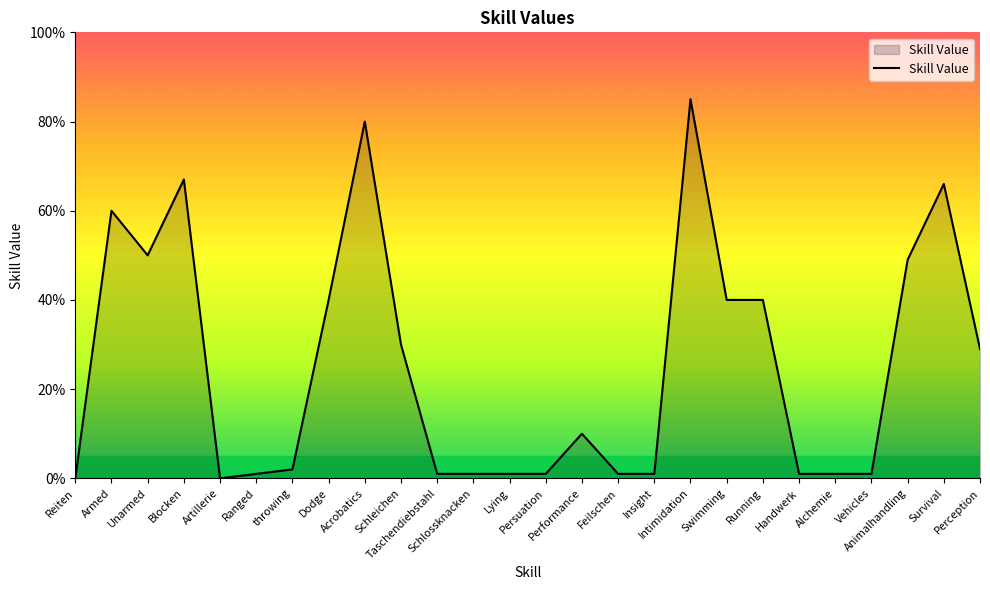

Where is the first local maximum?

Armed